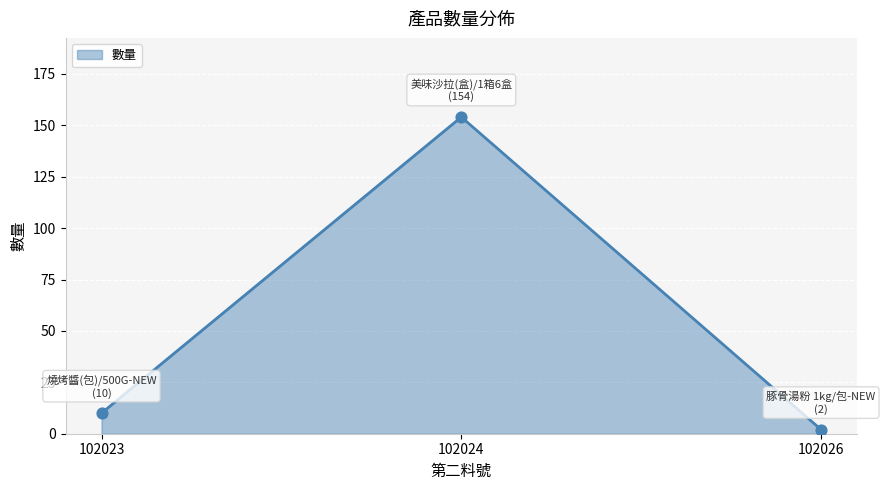

Between 102026 and 102024, which is larger?

102024